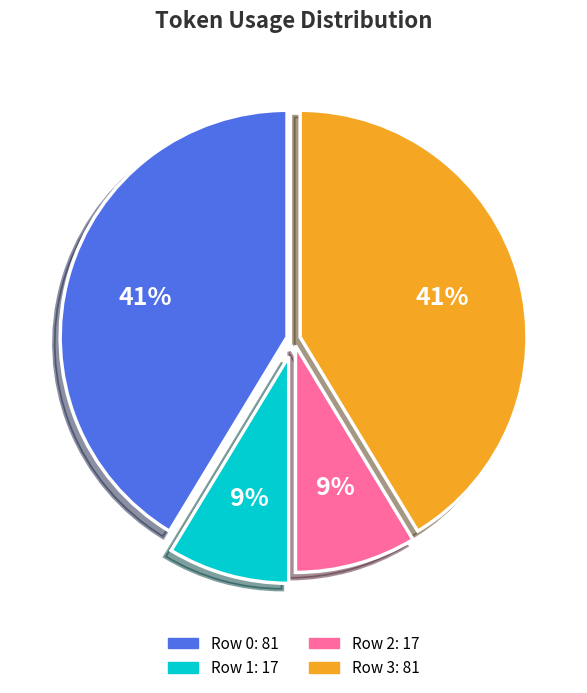

The Row 0 slice represents 48% of the pie. True or false?

False